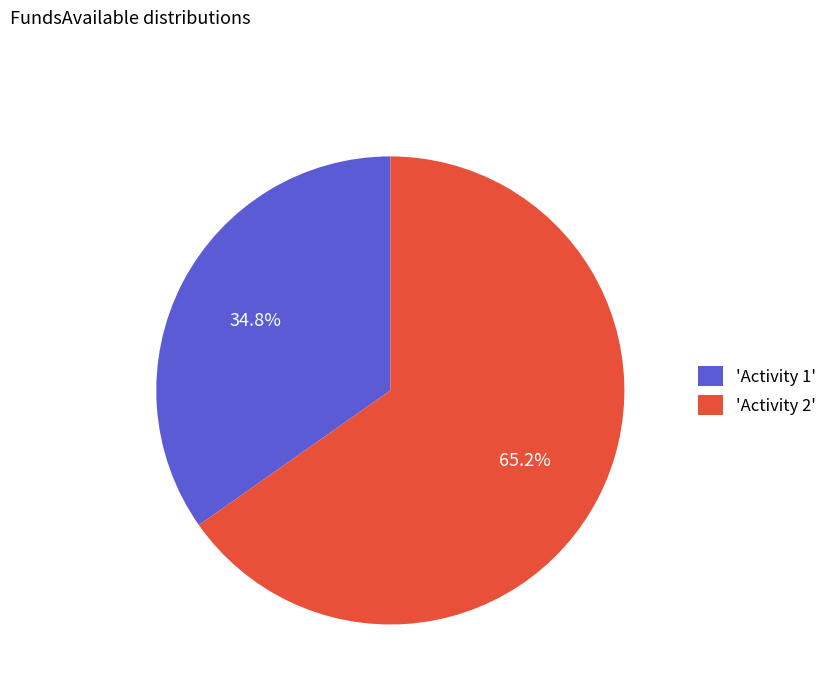

What is the total percentage of 'Activity 1' and 'Activity 2'?

100.0%